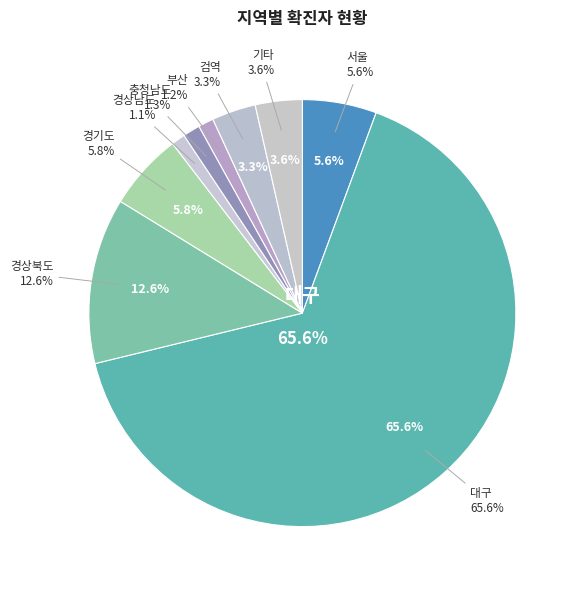

True or false: 제주도 accounts for 7% of the total.

False